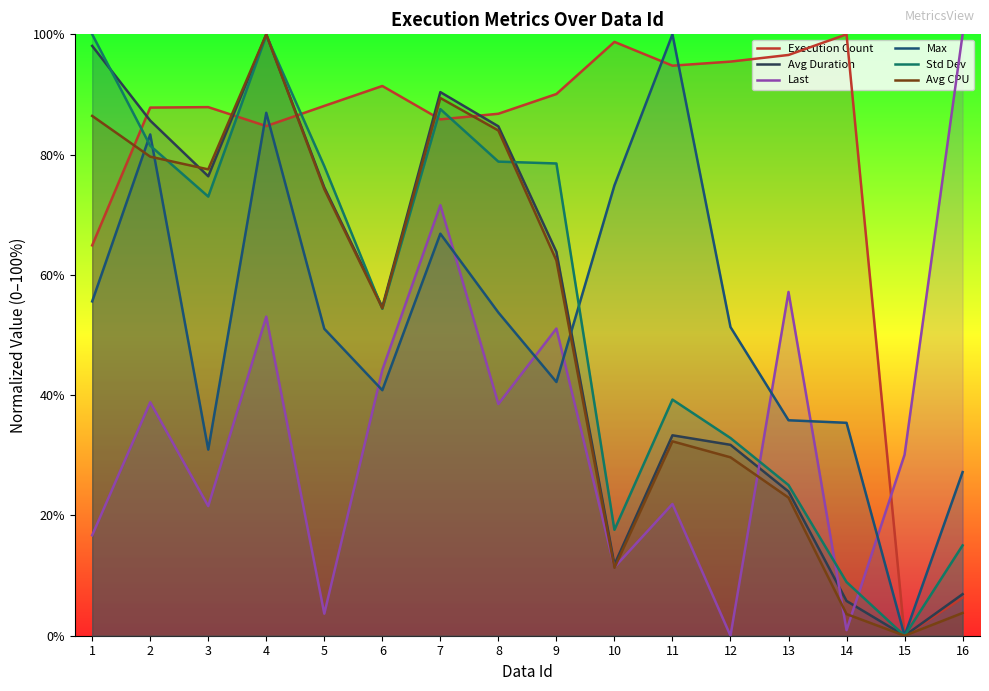

Between 1 and 6, which series saw the biggest shift?

Std Dev